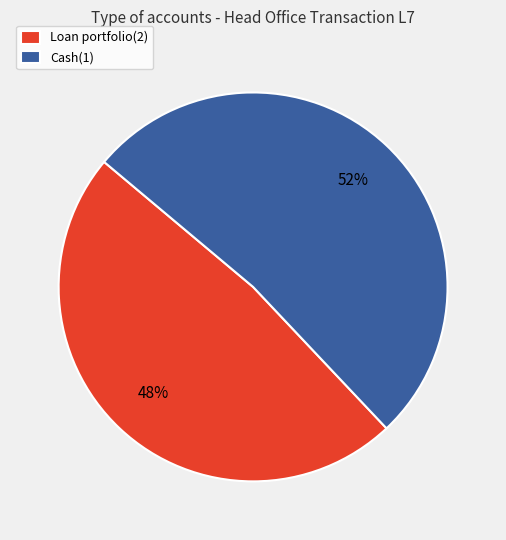

True or false: Cash(1) accounts for 52% of the total.

True